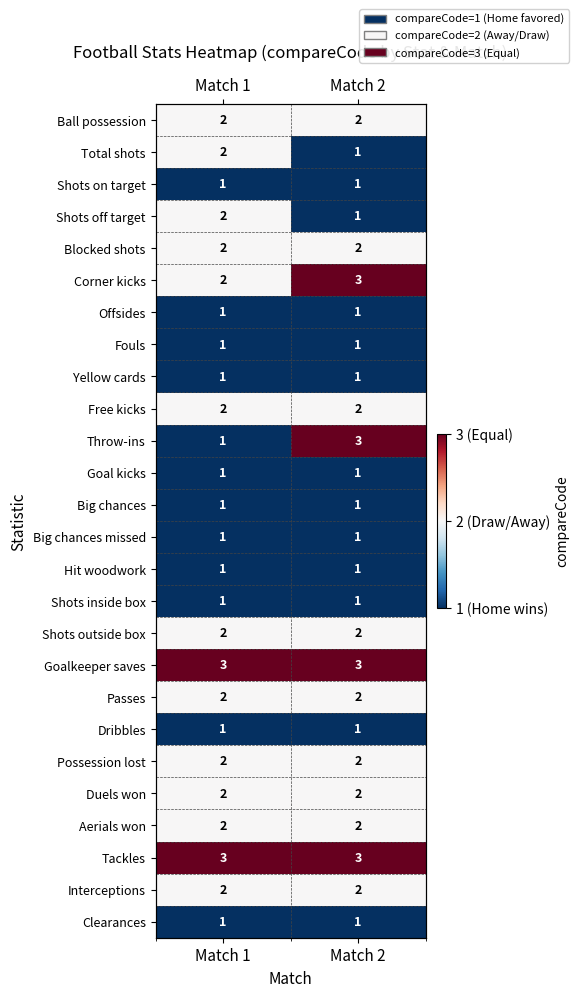

Read the Big chances value at Match 2.

1